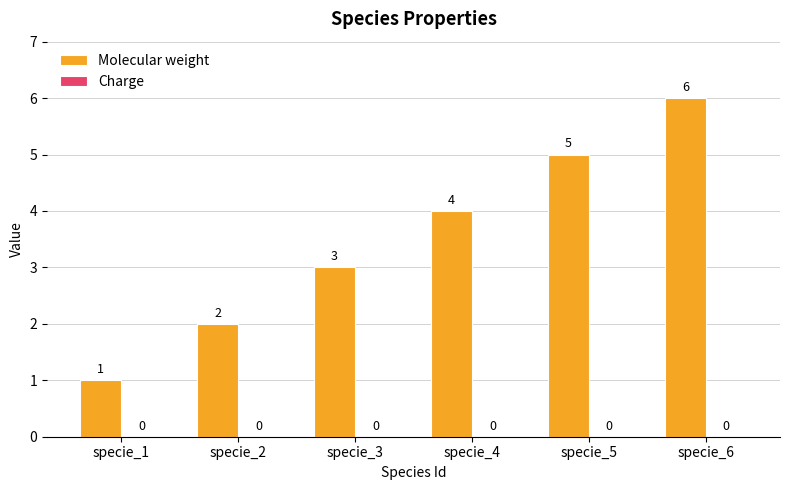

Which label corresponds to the smallest value in the chart?

specie_1